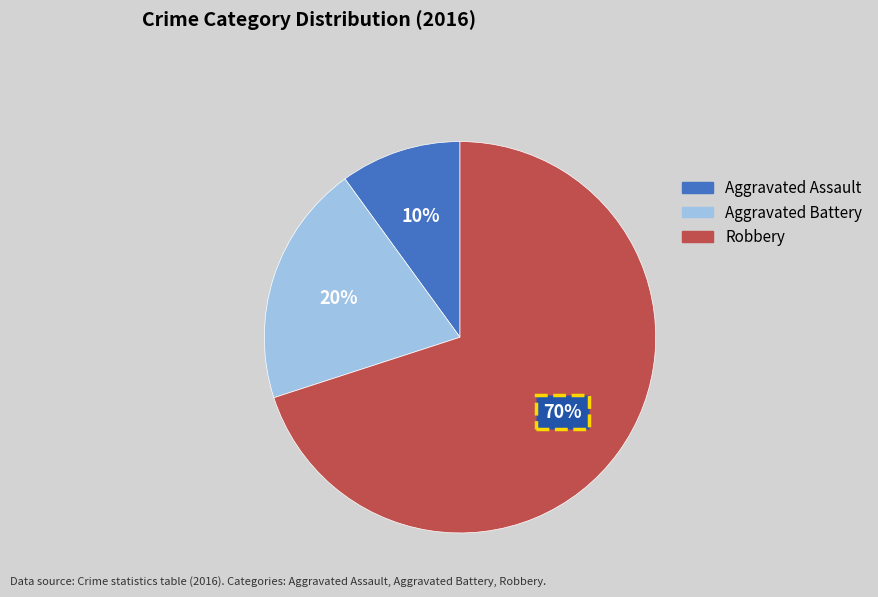

Rank the categories by value from lowest to highest.

Aggravated Assault, Aggravated Battery, Robbery